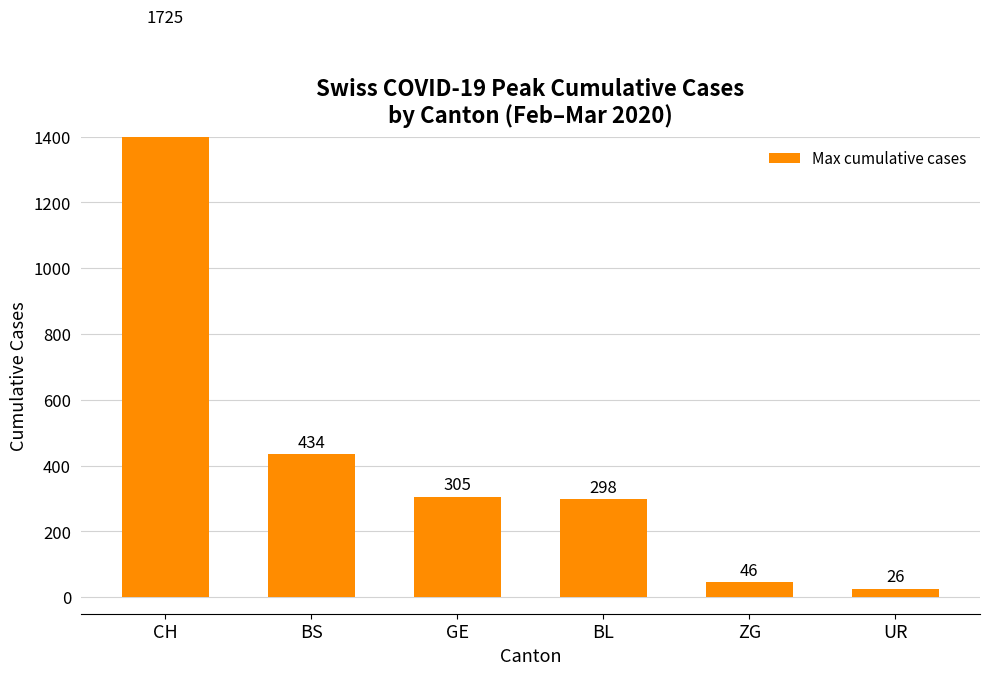

Reading left to right, list all the values displayed in this chart.

CH=1725	BS=434	GE=305	BL=298	ZG=46	UR=26